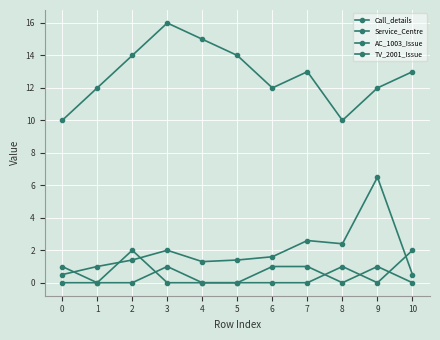

How many data points in Service_Centre are less than 13?

5